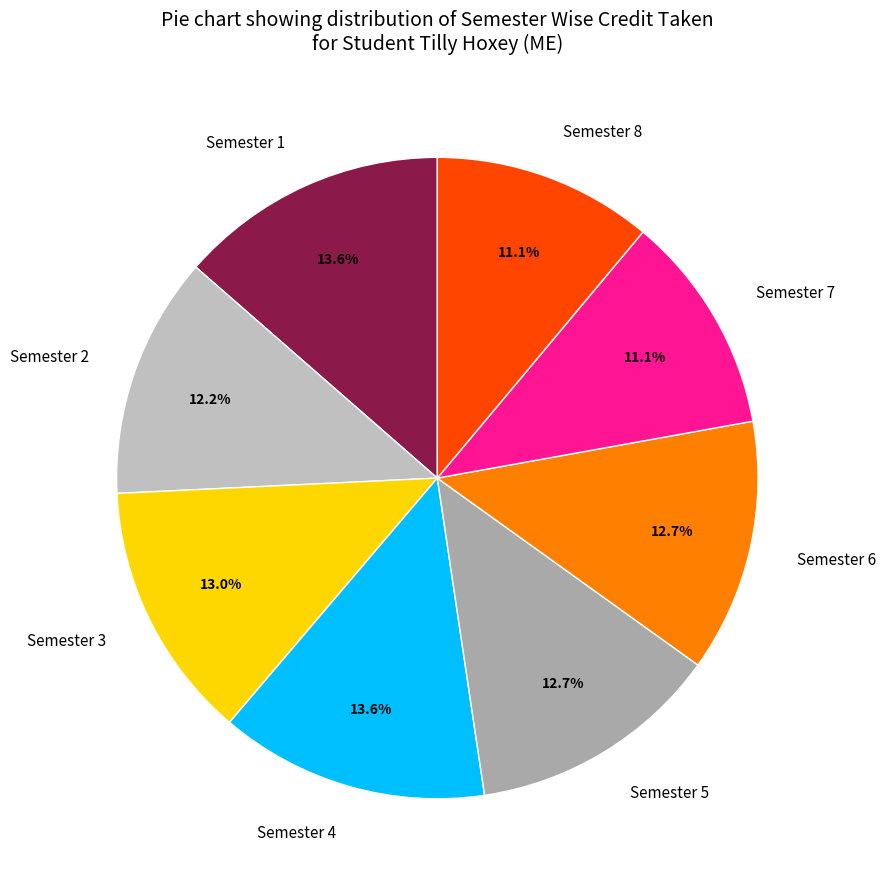

To the nearest percent, what is the difference between the Semester 3 and Semester 4 slice percentages?

1%